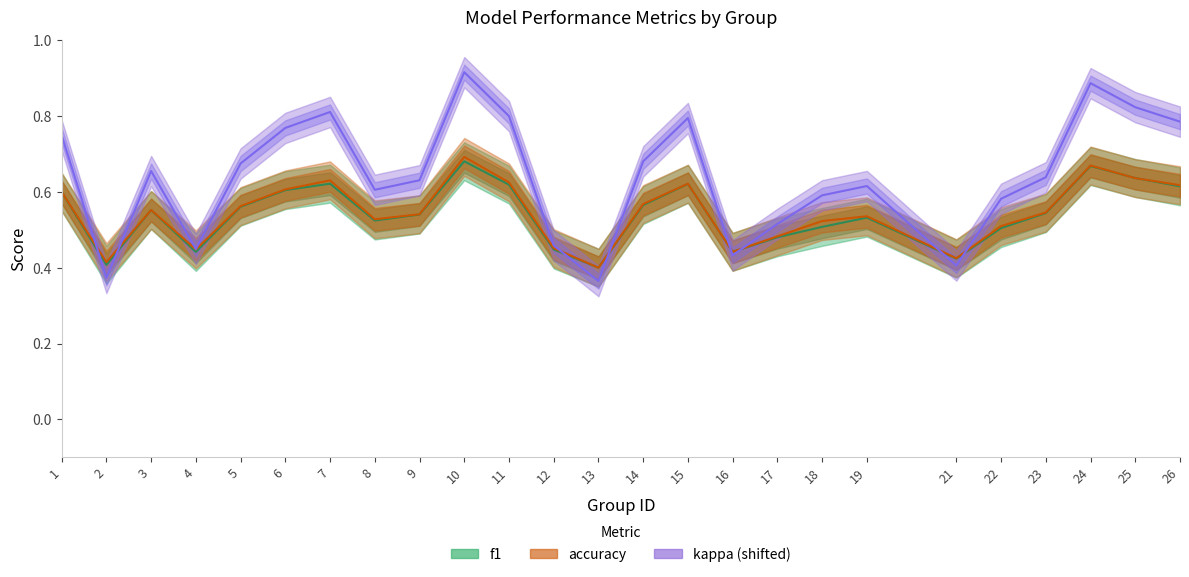

After their last crossing, which series has the higher values: accuracy or f1?

accuracy